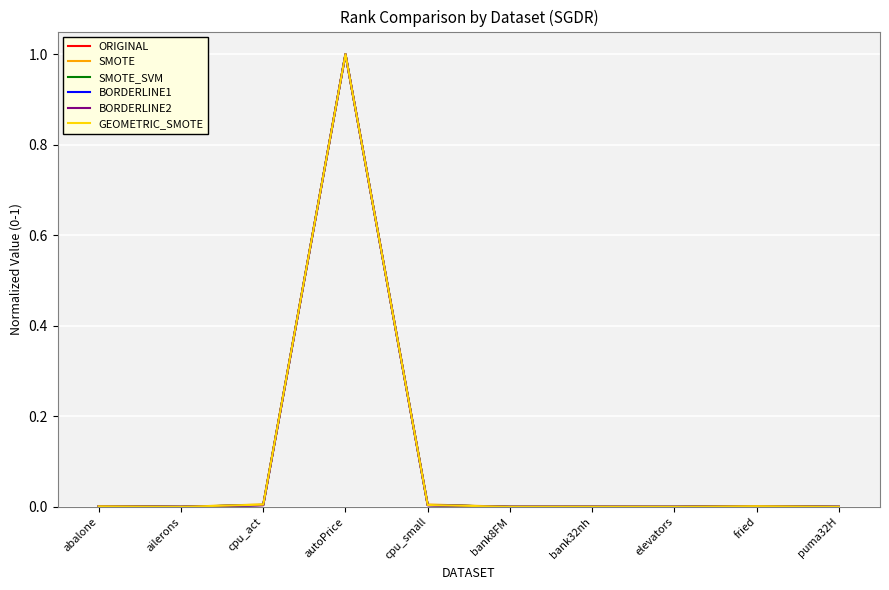

What is the greatest value displayed?

1.0